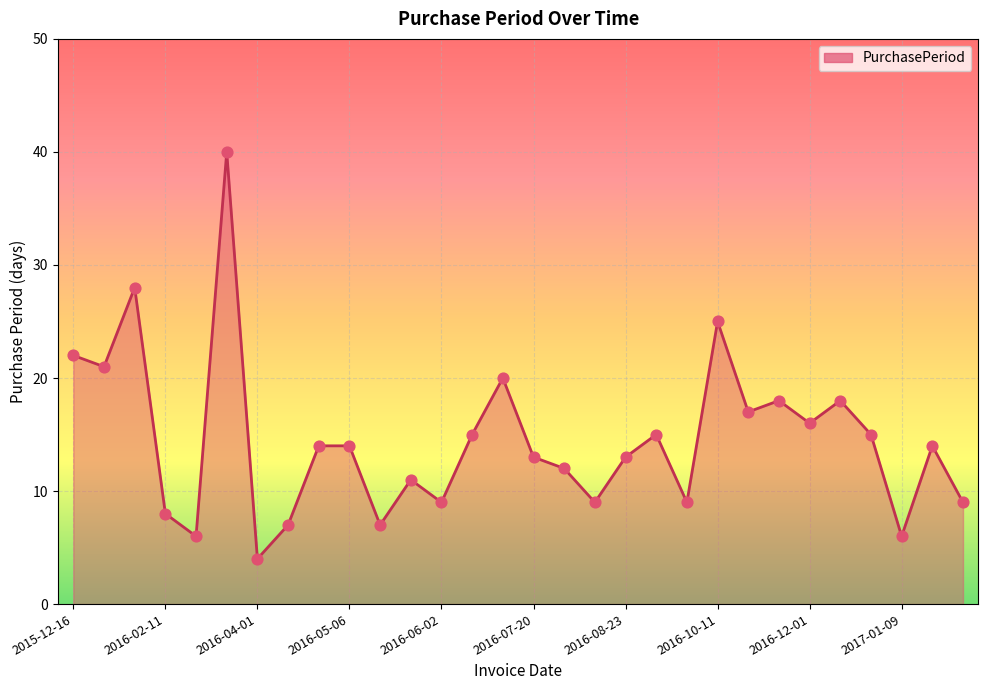

What is the difference between the maximum and minimum values?

36